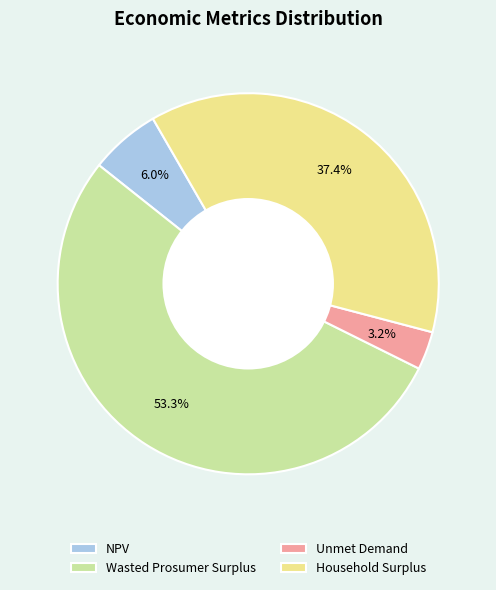

Between NPV and Wasted Prosumer Surplus, which is larger?

Wasted Prosumer Surplus